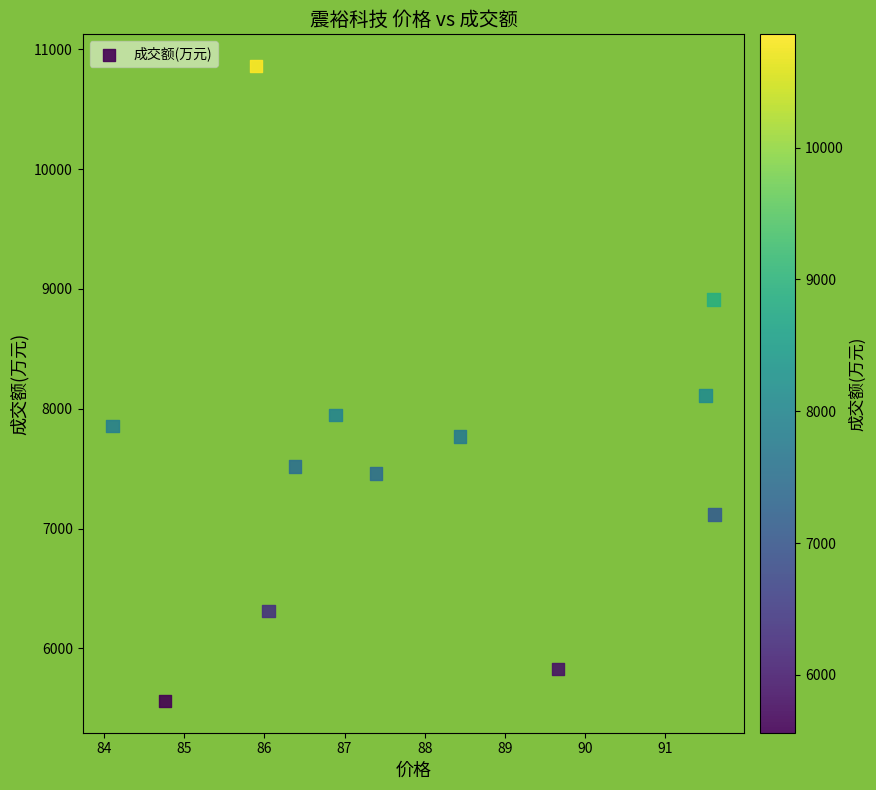

What Y value in the scatter plot is closest to 8210?

8110